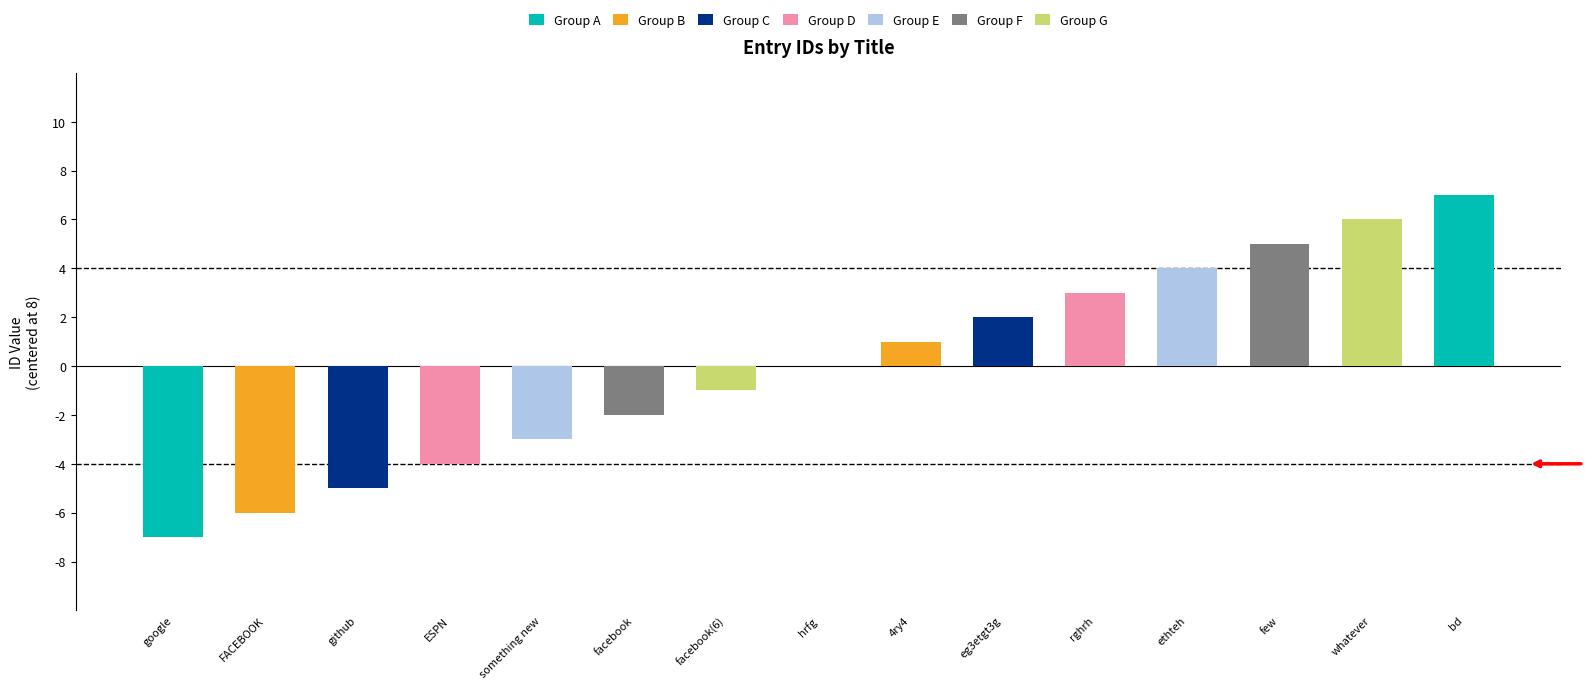

True or false: the data shows 15 at bd.

True